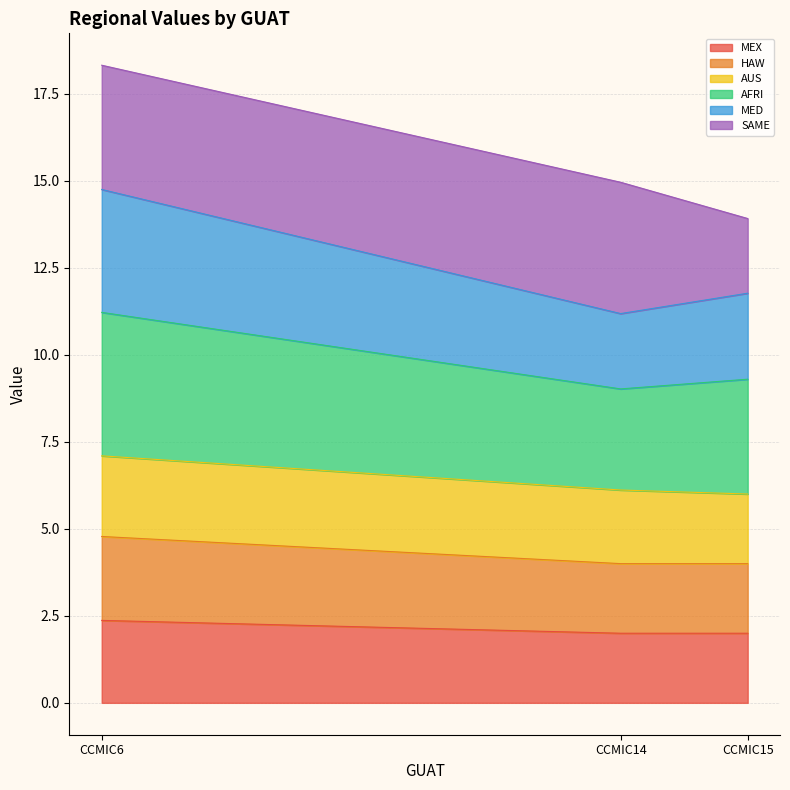

Is the value of HAW at CCMIC15 greater than the value of AUS at CCMIC15?

No